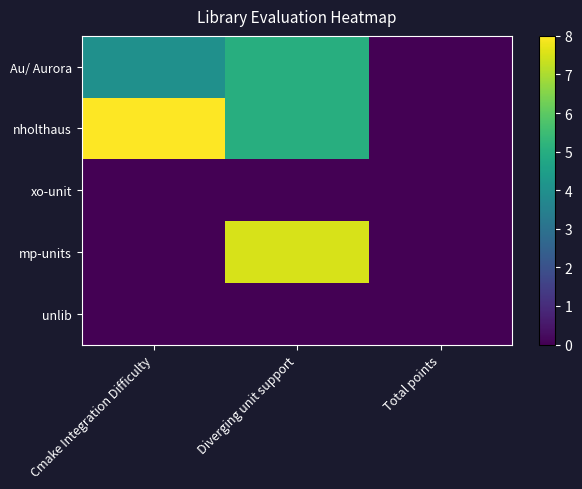

At Total points, list the series in order from largest to smallest.

Au/ Aurora, nholthaus, xo-unit, mp-units, unlib